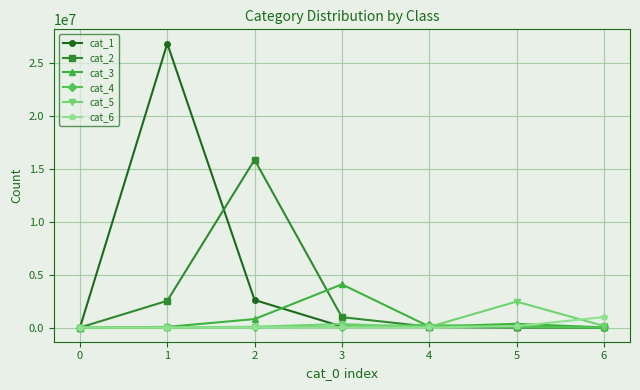

What is the sum of the cat_1 values at 3 and 0?

93860